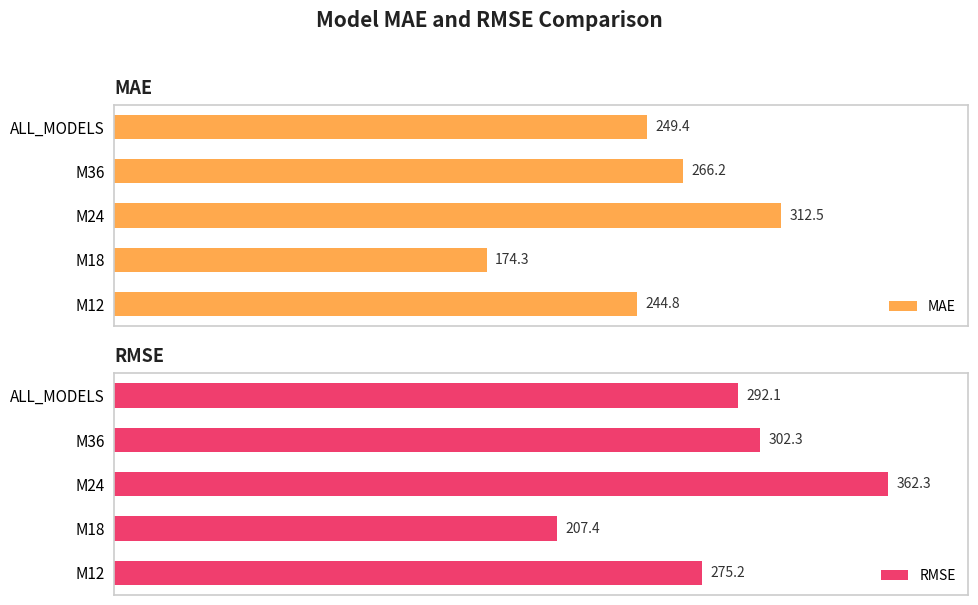

How many groups of bars are there?

5